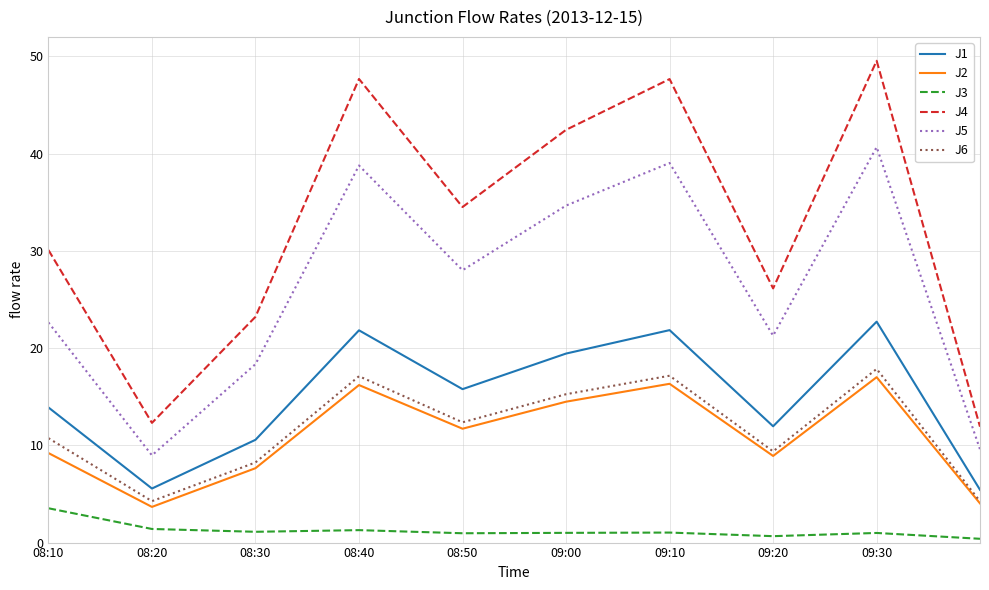

Which series has the largest range (max minus min)?

J4